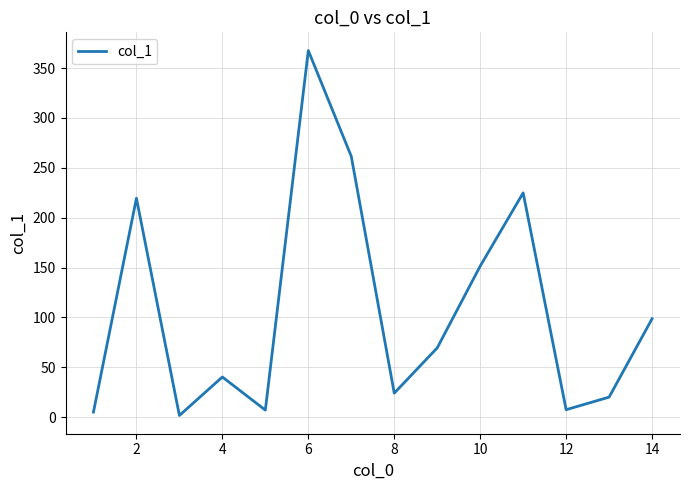

What is the average value?

107.0